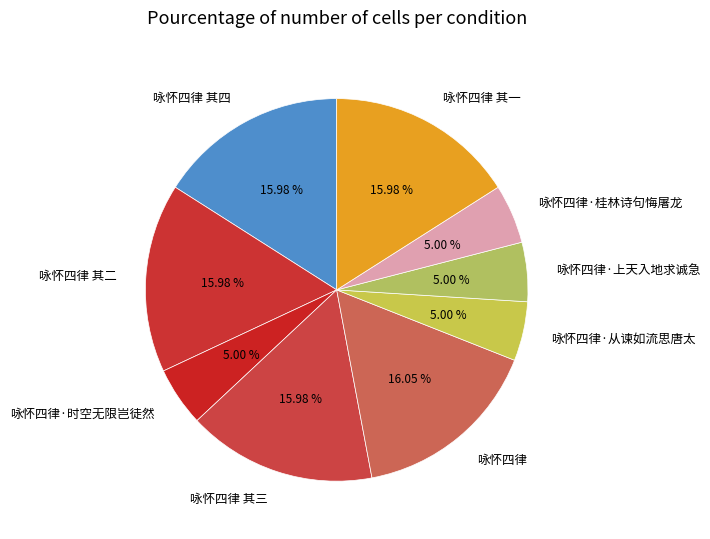

How many slices are in this pie chart?

9